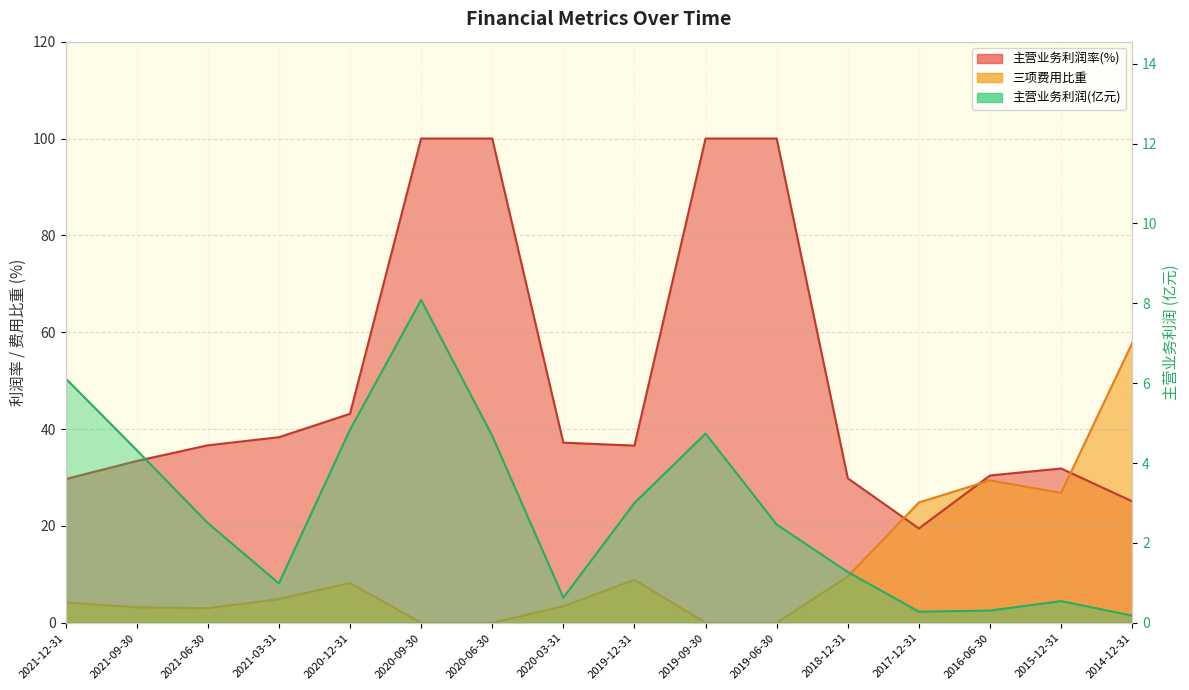

What is the label of the 2nd point from the right?

2015-12-31